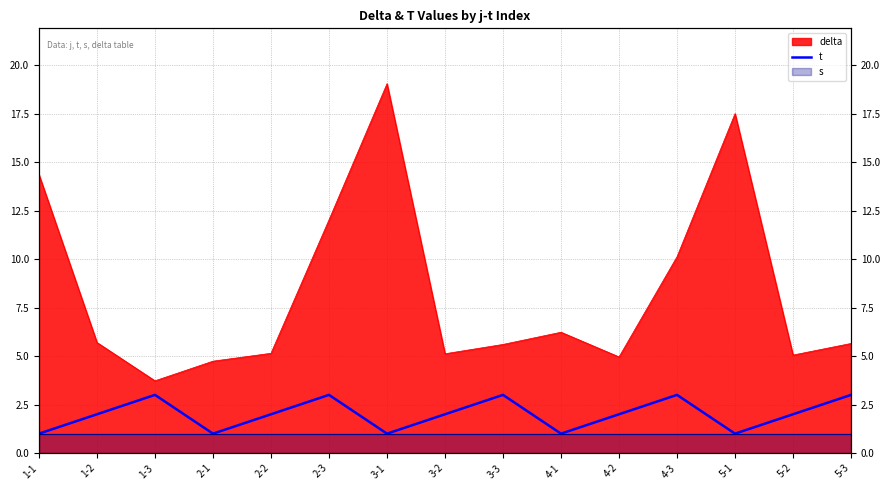

What is the label of the 5th point from the right?

4-2